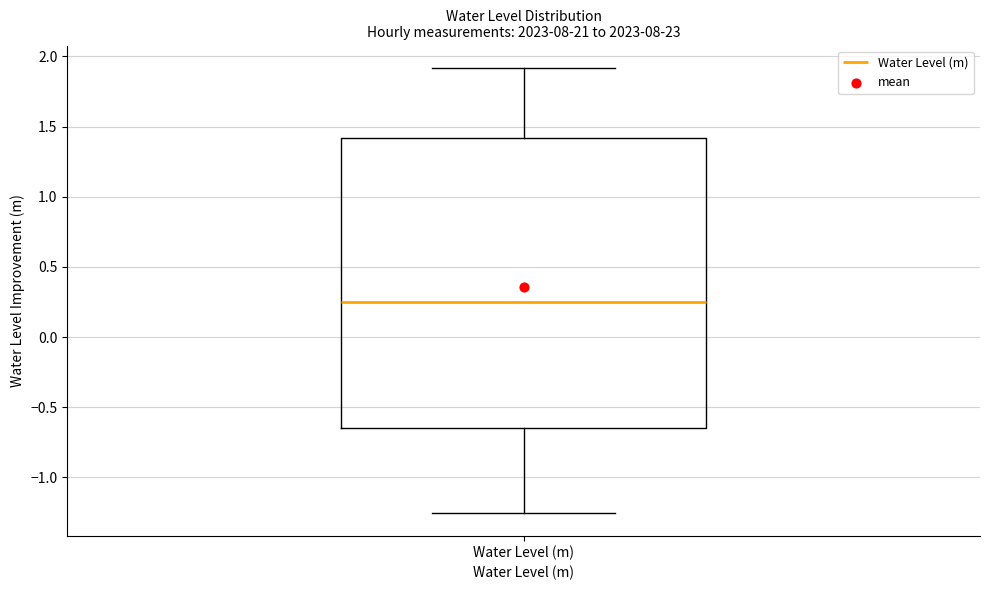

Where is the lower edge of the box for Water Level (m) on the y-axis? The values are not printed on the chart, so give them approximately, as read against the axis.

-0.65